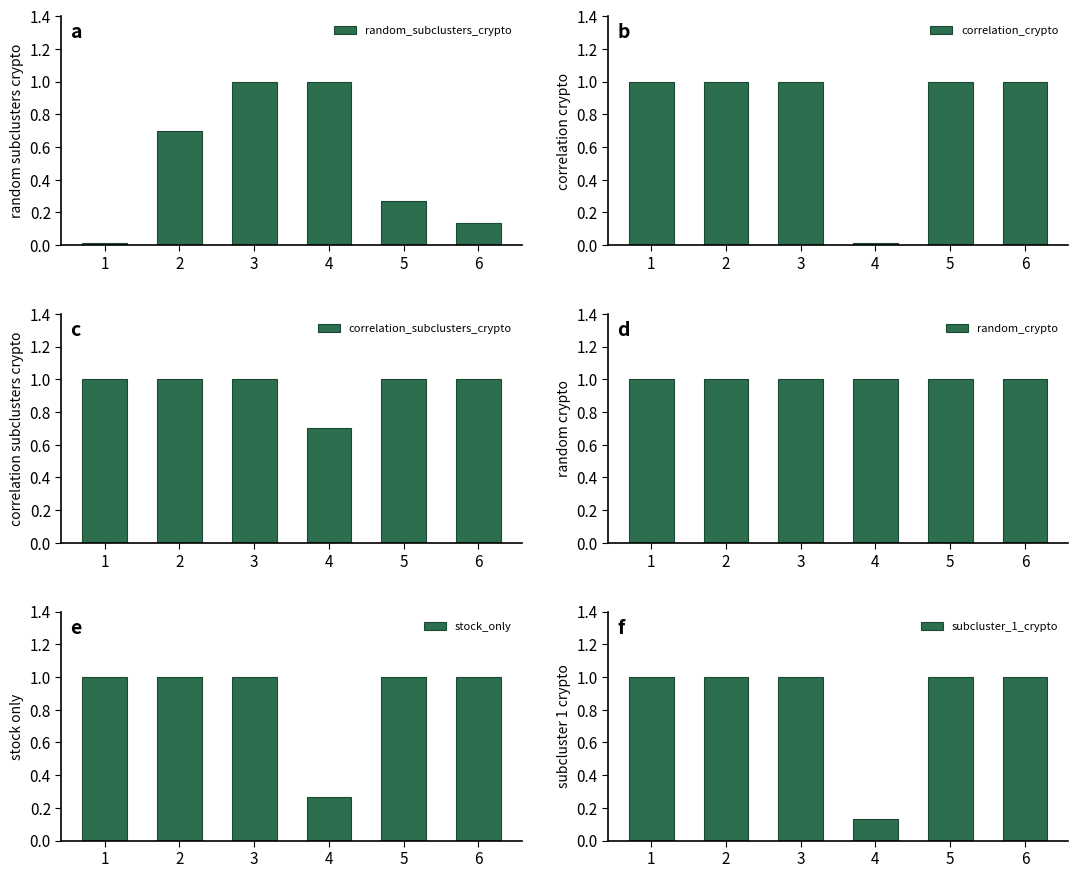

At which label is correlation_subclusters_crypto closest to 0?

4